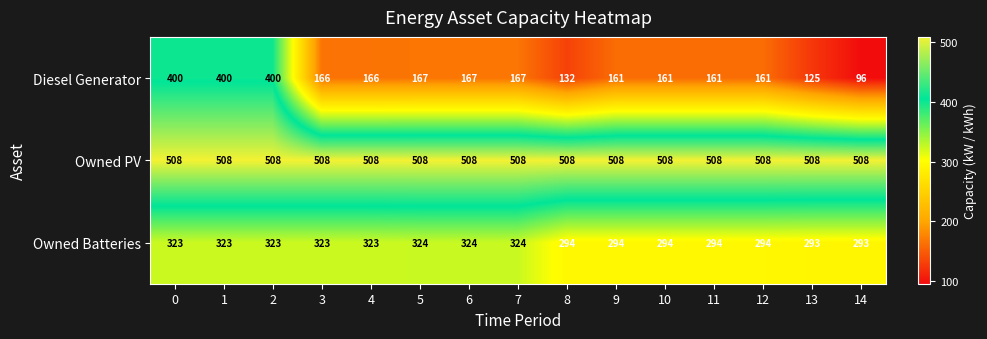

The Owned PV series shows 341 at 4. True or false?

False